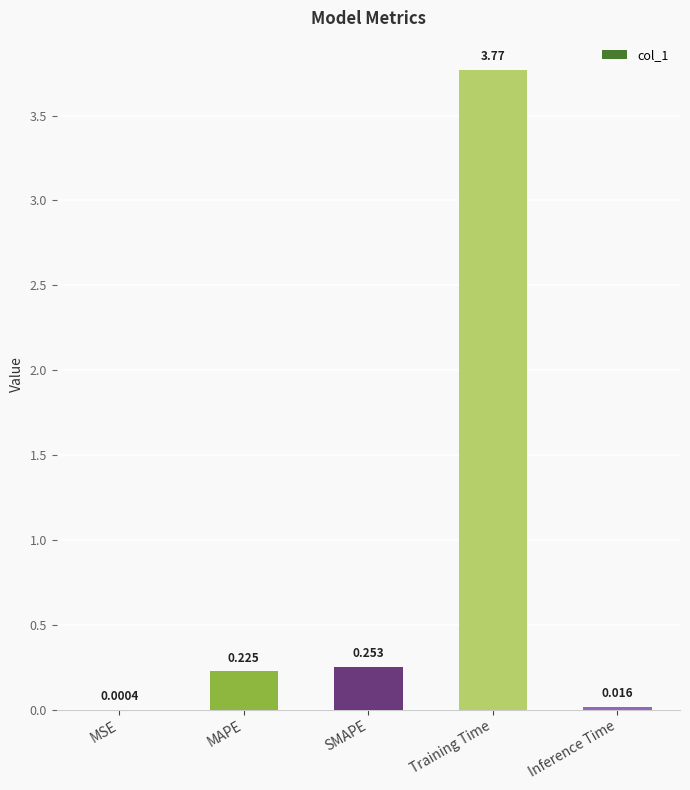

What is the change in value from MSE to SMAPE?

+0.3